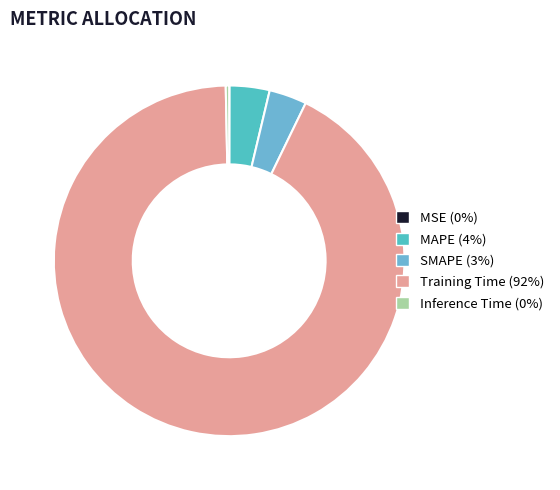

How many segments does this pie chart have?

5